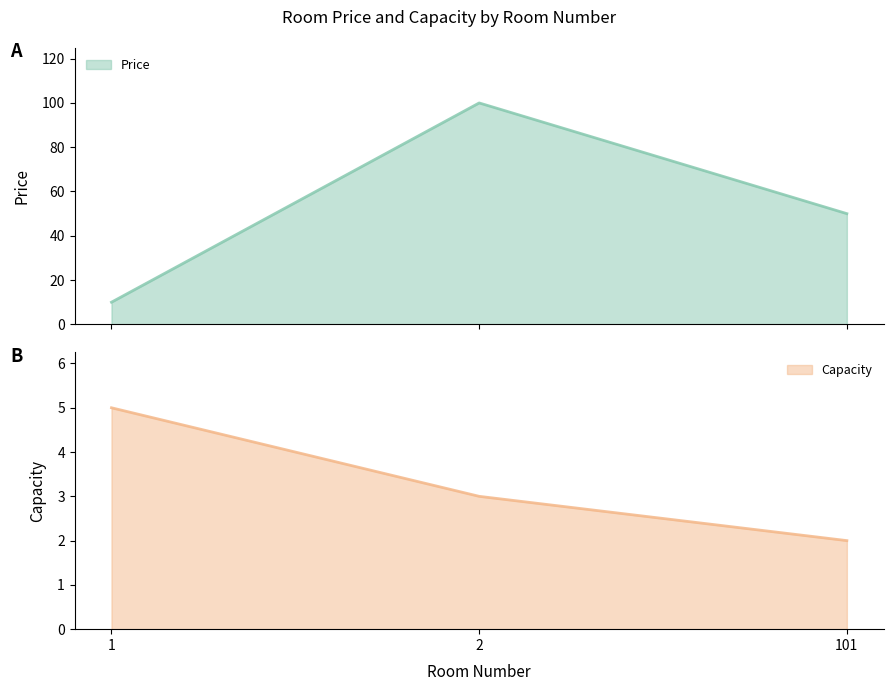

Rank the series at 1 from highest to lowest value.

Price, Capacity